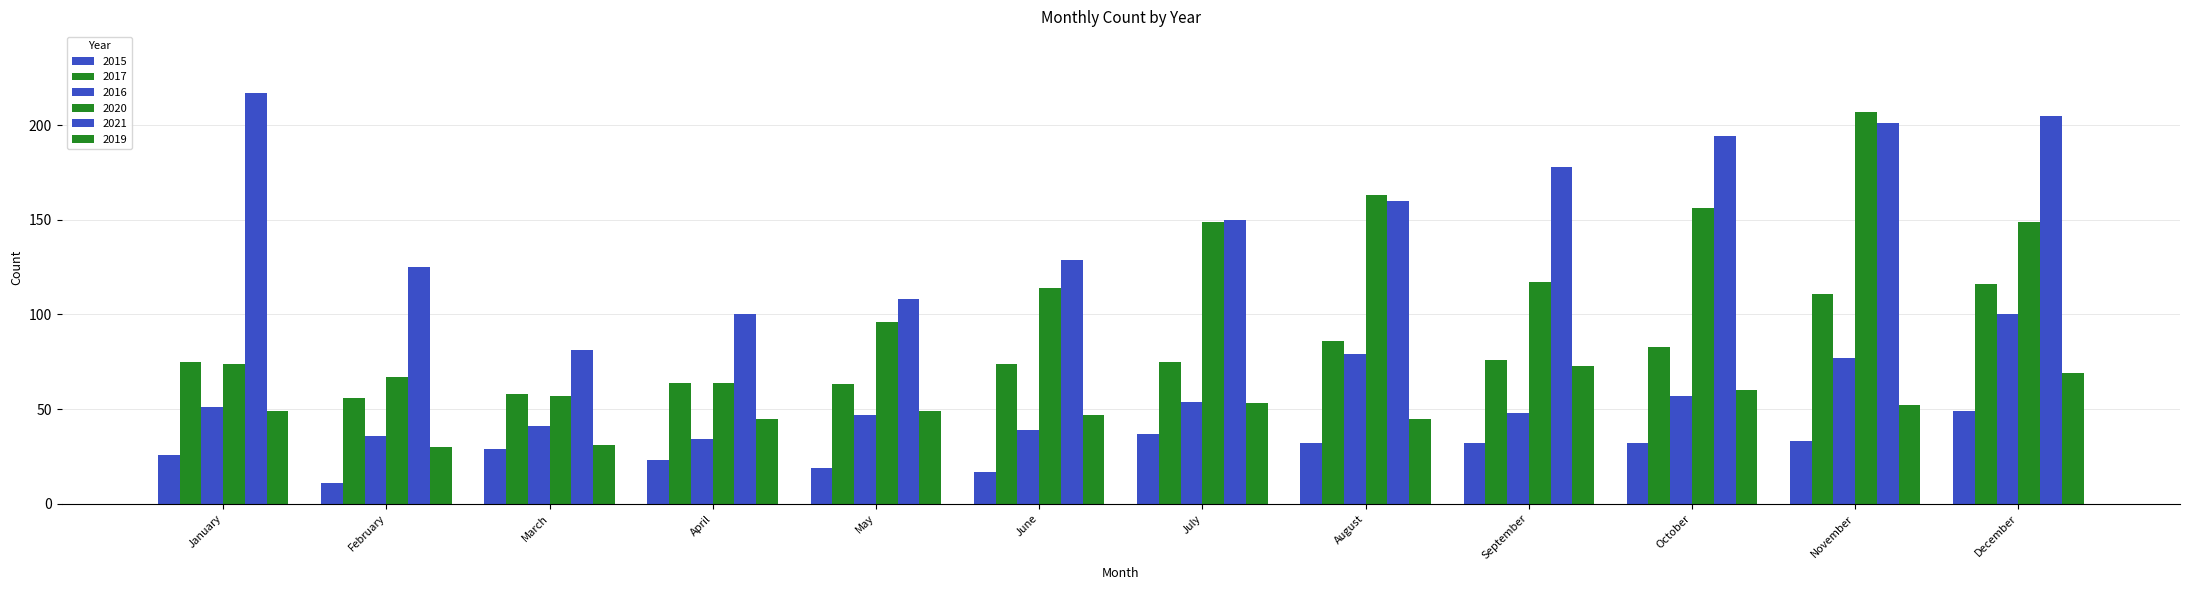

At how many categories does at least one series exceed 212?

1